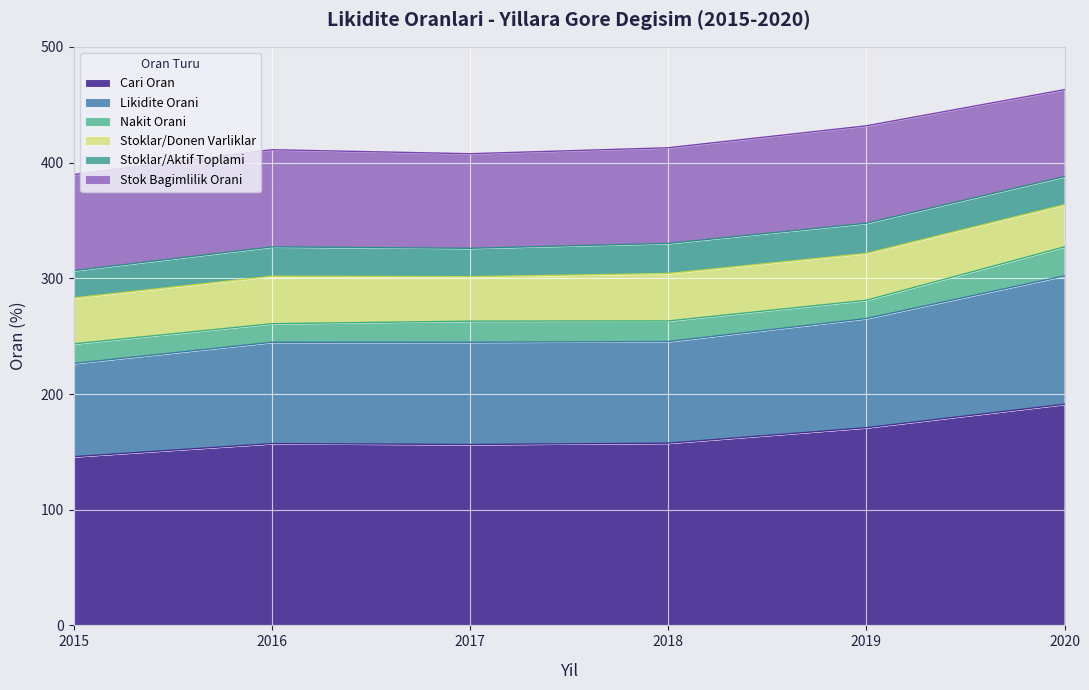

What are all the series names shown in the legend?

Cari Oran, Likidite Orani, Nakit Orani, Stoklar/Donen Varliklar, Stoklar/Aktif Toplami, Stok Bagimlilik Orani